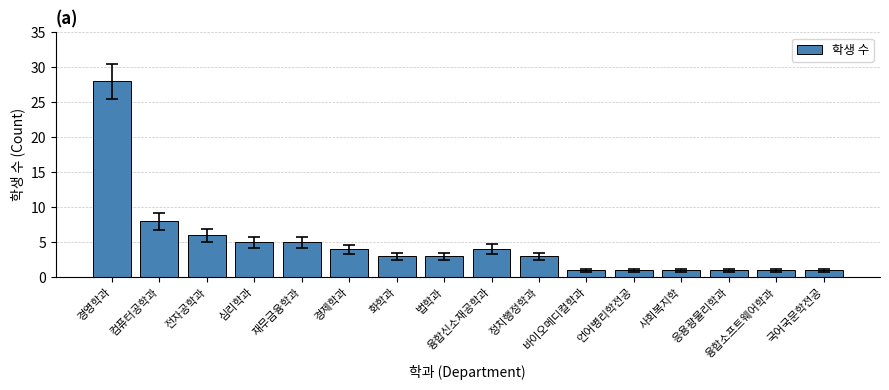

What position from the right is 바이오메디컬학과?

6